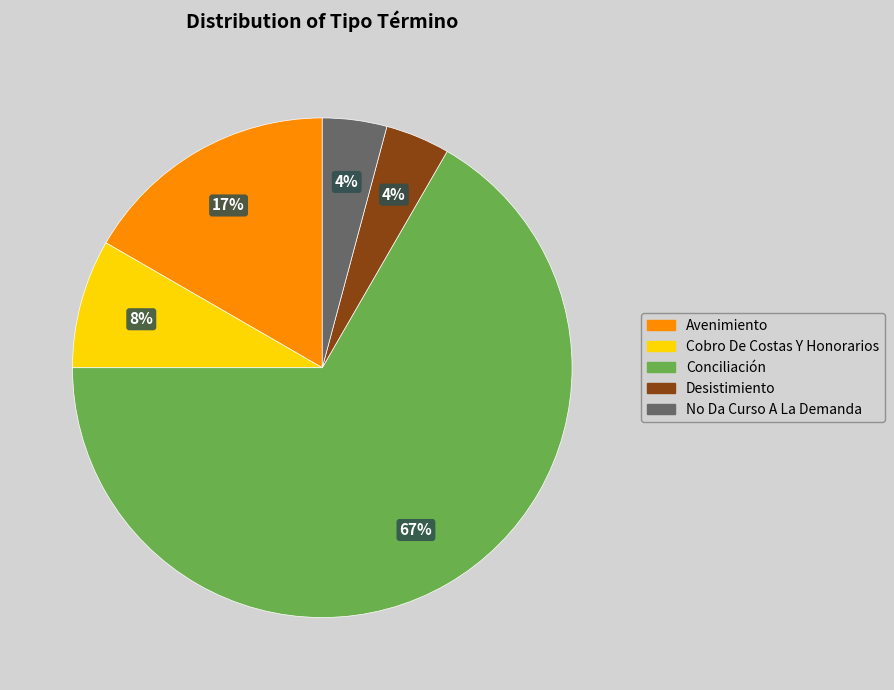

Between Conciliación and No Da Curso A La Demanda, which is larger?

Conciliación